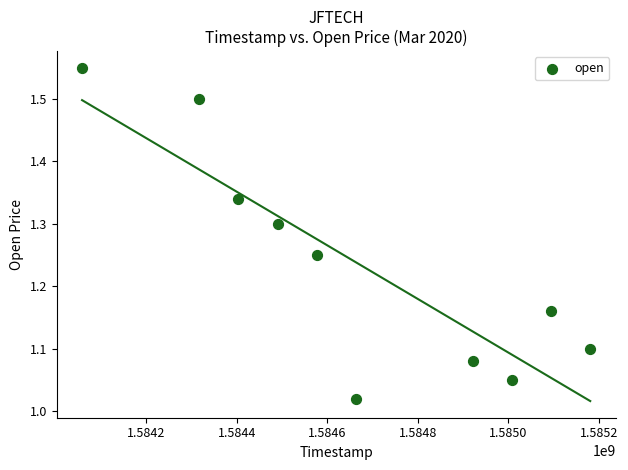

What is the range of Y values (max minus min)?

0.5